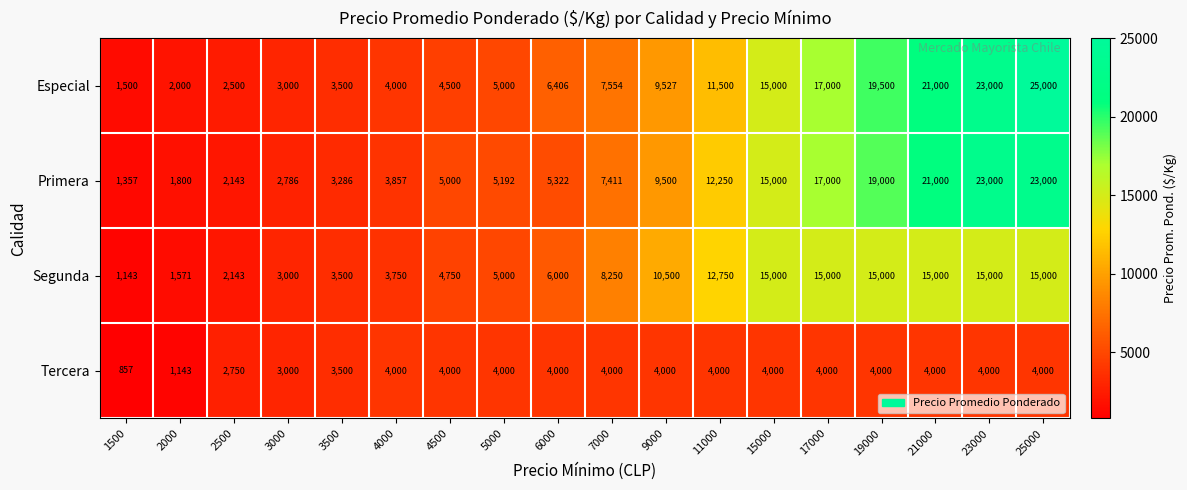

At which category is the sum across all series the highest?

25000